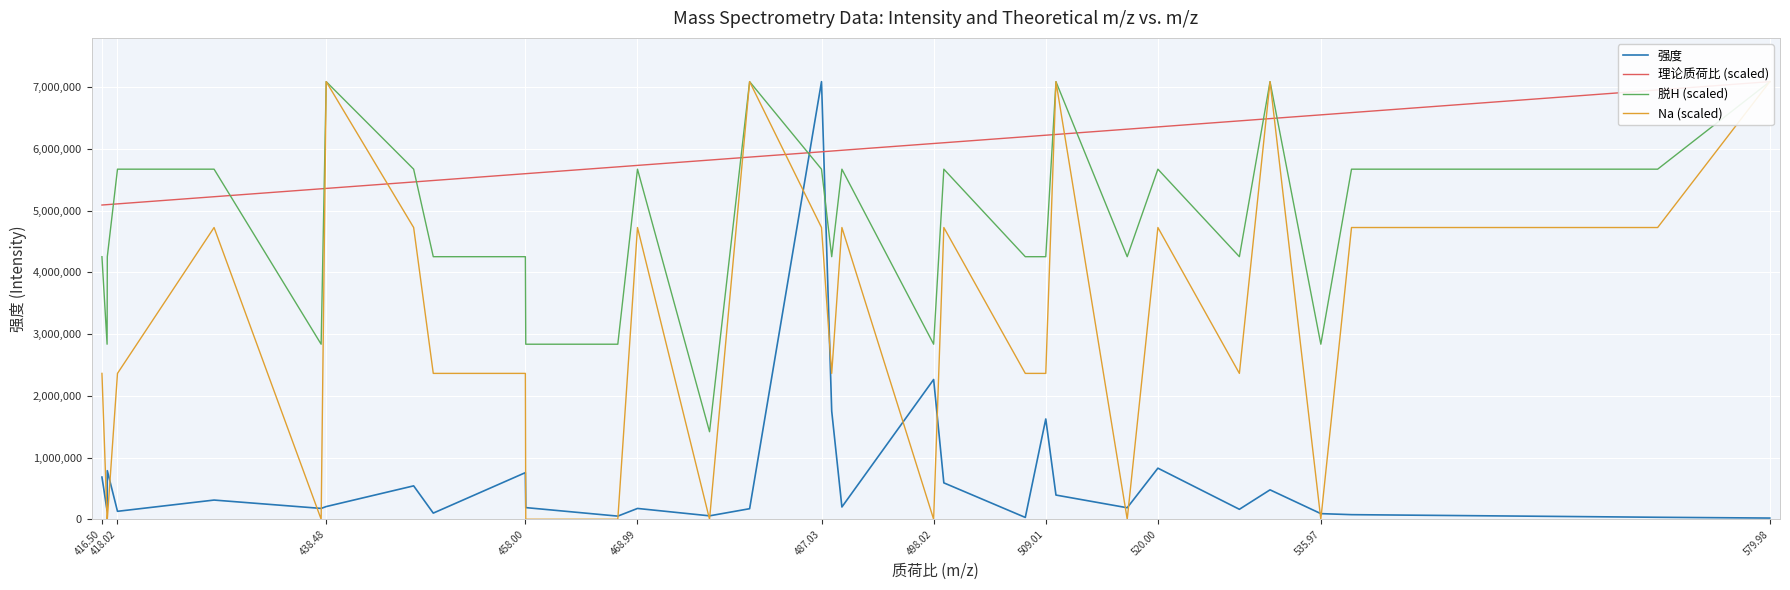

Reading right to left, list all the values displayed in this chart.

强度: 19445.7	32133.7	74585.6	91168.7	476429.0	161363.7	827422.4	186454.6	391838.8	1624049.6	29547.9	589441.9	2263586.6	198760.7	1751197.9	7086807.4	171001.2	55463.0	175098.8	50848.7	188856.1	754921.7	99635.0	540962.3	205620.4	175631.7	310925.3	128694.6	786807.1	140070.5	683473.1
理论质荷比 (scaled): 7086807.4	6952466.5	6585782.9	6548924.7	6488301.5	6451442.1	6353960.7	6317101.2	6231648.9	6219619.9	6194789.5	6097308.1	6085279.0	5975516.8	5962967.2	5950686.5	5864965.3	5816866.1	5730624.5	5706835.1	5596804.2	5596283.7	5486052.3	5462211.6	5357672.8	5351711.4	5223332.0	5107411.7	5095347.2	5095058.8	5088991.1
脱H (scaled): 7086807.4	5669445.9	5669445.9	2834722.9	7086807.4	4252084.4	5669445.9	4252084.4	7086807.4	4252084.4	4252084.4	5669445.9	2834722.9	5669445.9	4252084.4	5669445.9	7086807.4	1417361.5	5669445.9	2834722.9	2834722.9	4252084.4	4252084.4	5669445.9	7086807.4	2834722.9	5669445.9	5669445.9	4252084.4	2834722.9	4252084.4
Na (scaled): 7086807.4	4724538.2	4724538.2	0.0	7086807.4	2362269.1	4724538.2	0.0	7086807.4	2362269.1	2362269.1	4724538.2	0.0	4724538.2	2362269.1	4724538.2	7086807.4	0.0	4724538.2	0.0	0.0	2362269.1	2362269.1	4724538.2	7086807.4	0.0	4724538.2	2362269.1	0.0	0.0	2362269.1